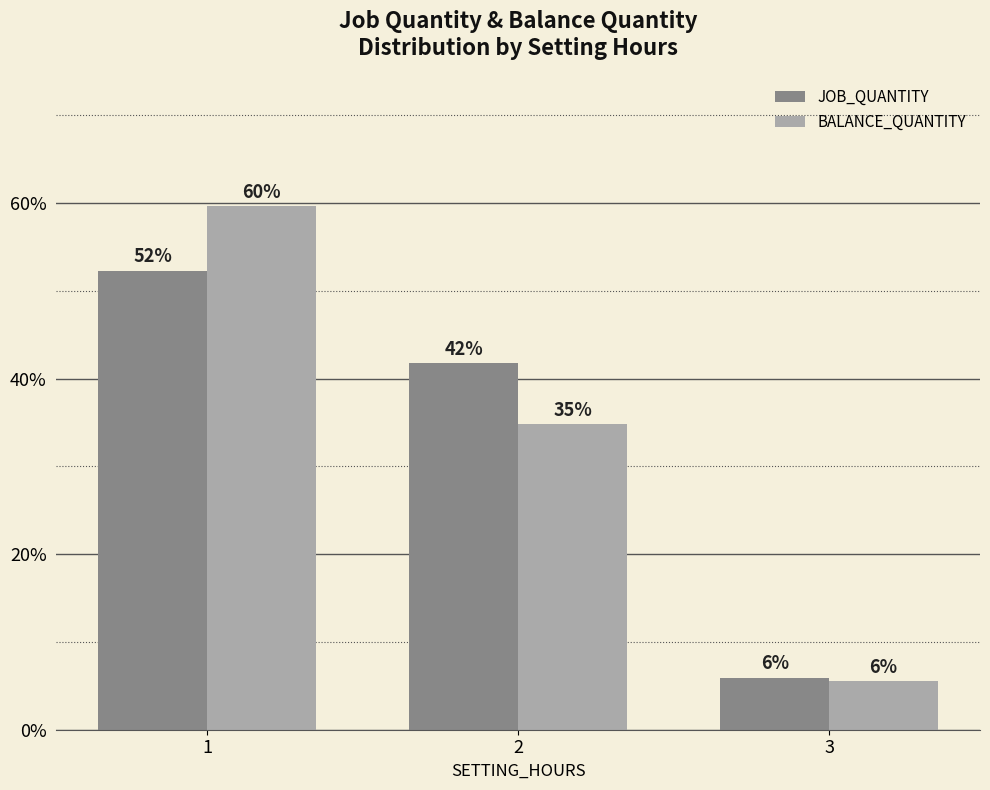

Which category has the lowest value in the BALANCE_QUANTITY series?

3